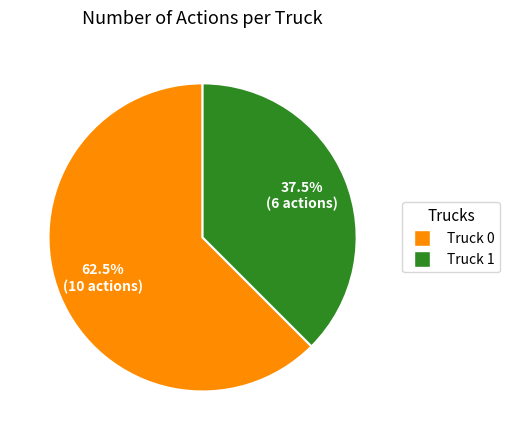

To the nearest percent, what is the difference between the largest and smallest slice percentages?

25%